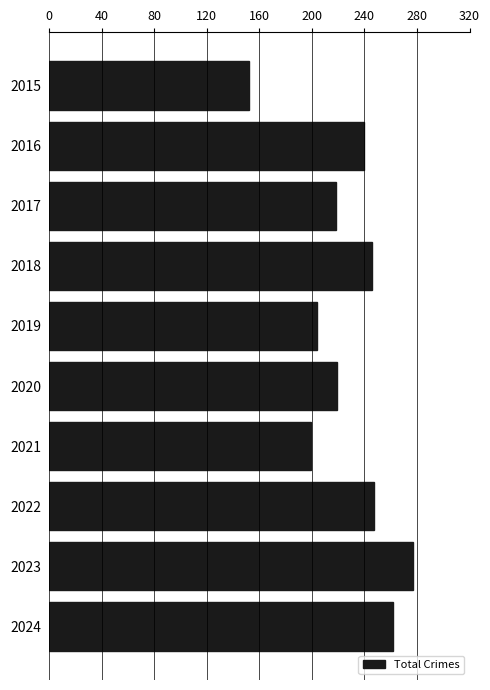

Read the value at 2019.

204